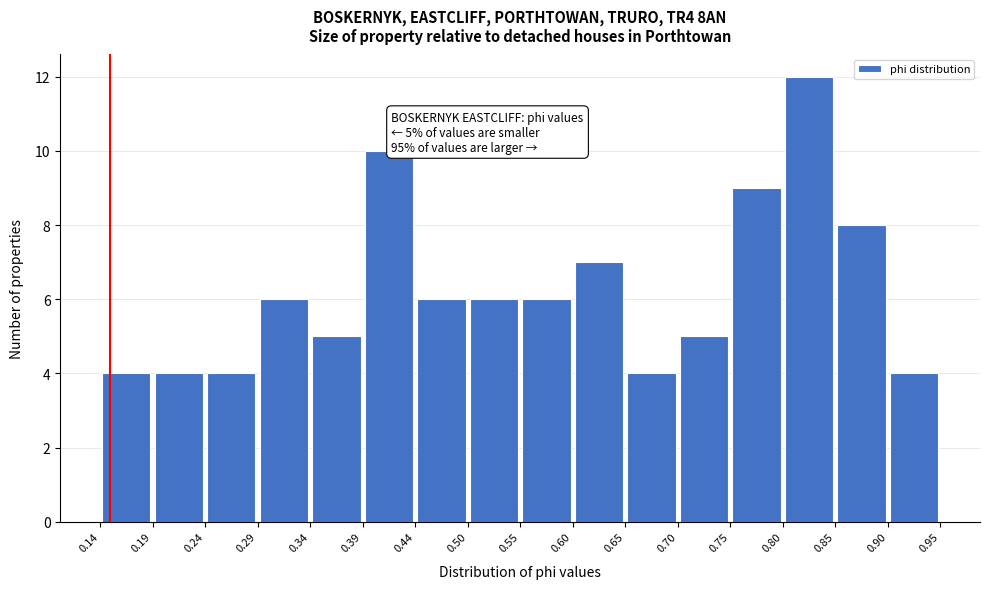

Which range on the x-axis has the tallest bar?

0.80 to 0.85